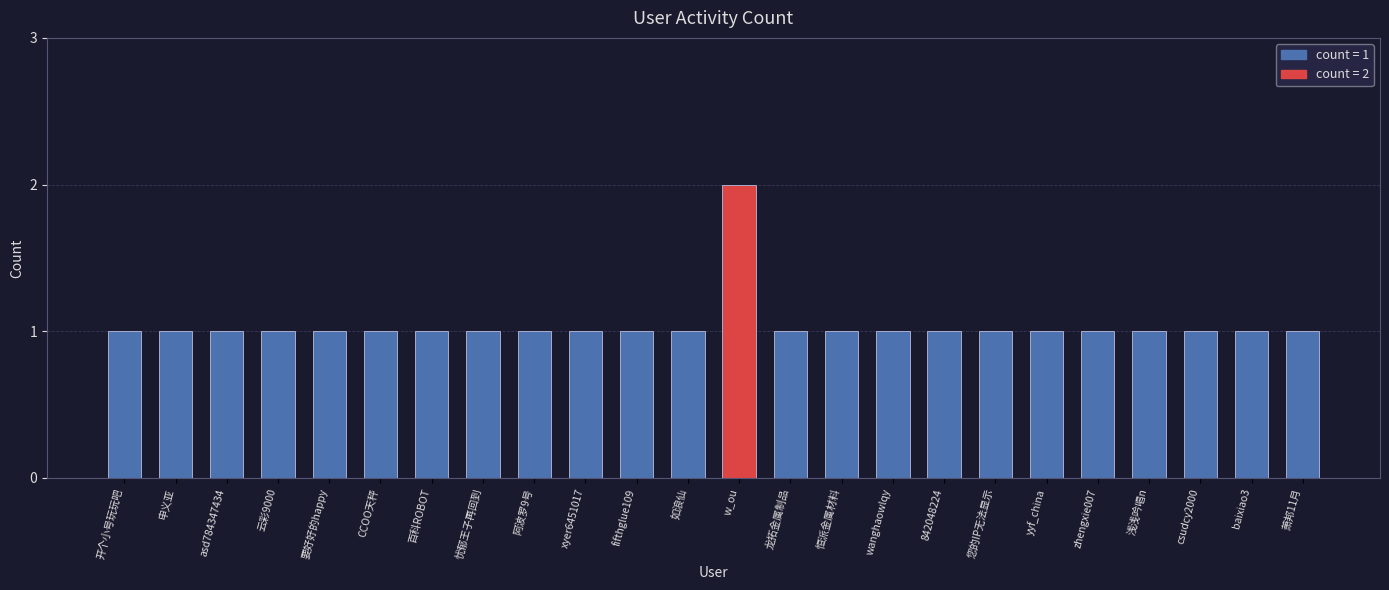

Reading left to right, transcribe all the data shown in this chart.

1	1	1	1	1	1	1	1	1	1	1	1	2	1	1	1	1	1	1	1	1	1	1	1